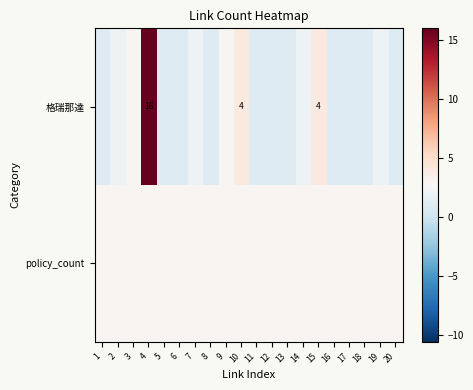

How many categories are shown in the chart?

20